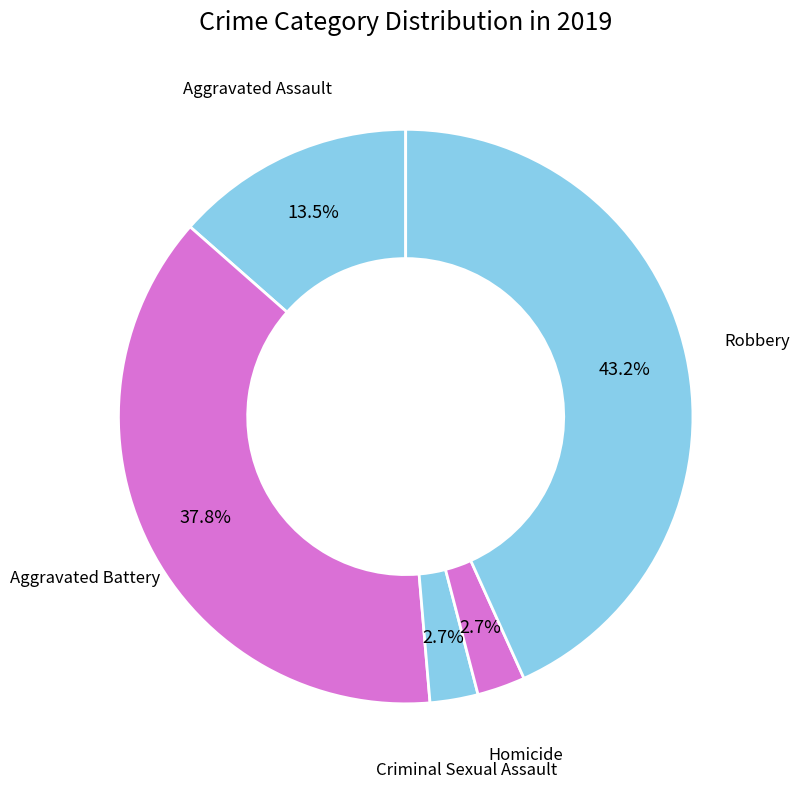

Is there a majority slice in this chart?

No